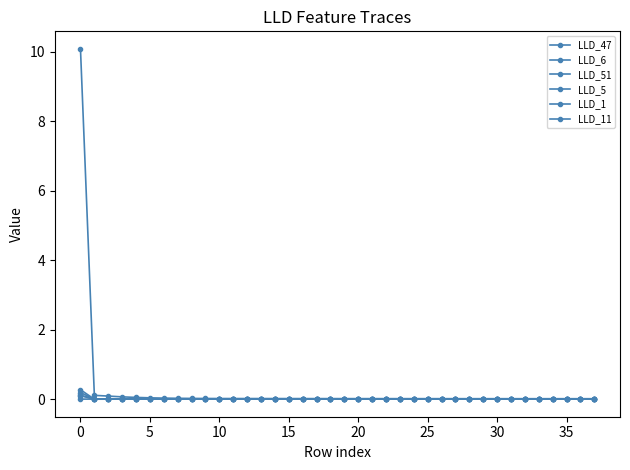

Is this an area chart (filled region under the line)?

No